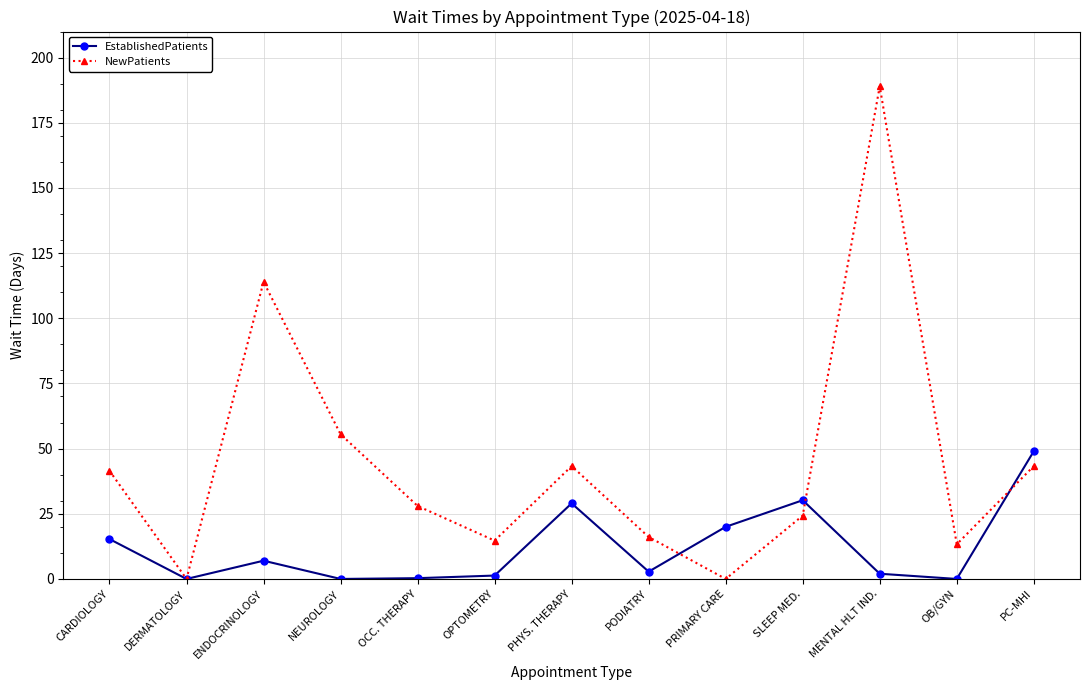

At how many categories does at least one series exceed 91?

2